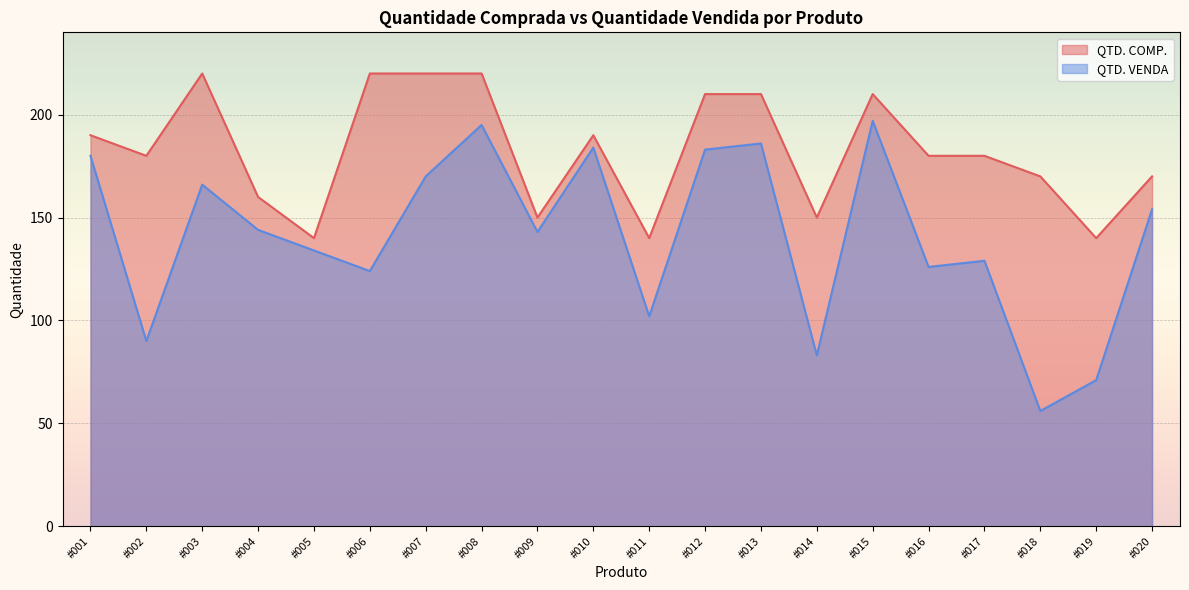

What are all the series names shown in the legend?

QTD. COMP., QTD. VENDA